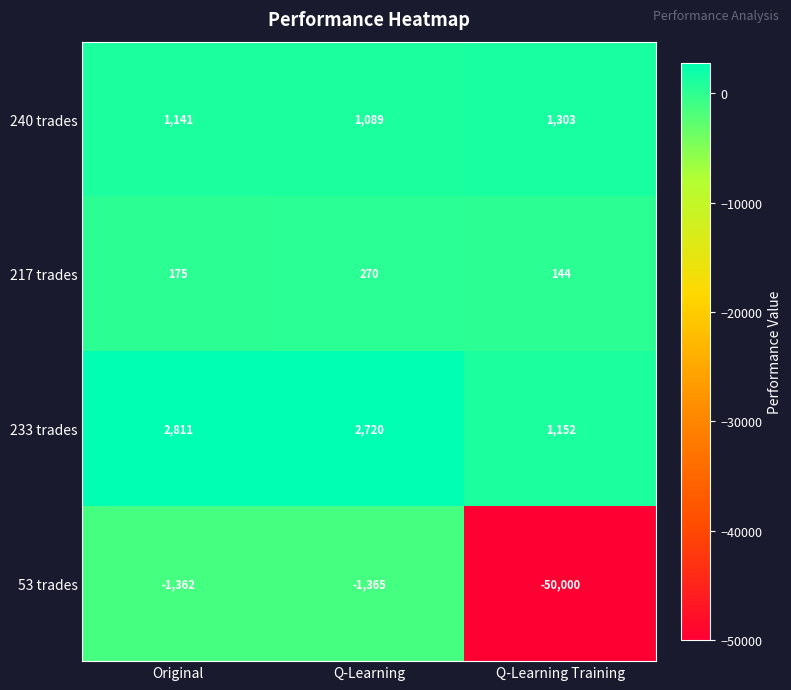

What is the difference between the 53 trades values at Q-Learning Training and Q-Learning?

48635